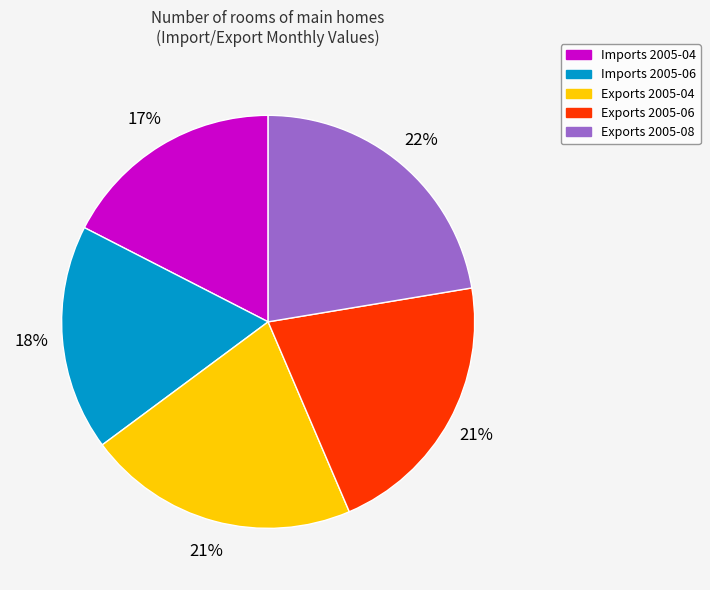

Is there any slice that represents more than half of the pie?

No